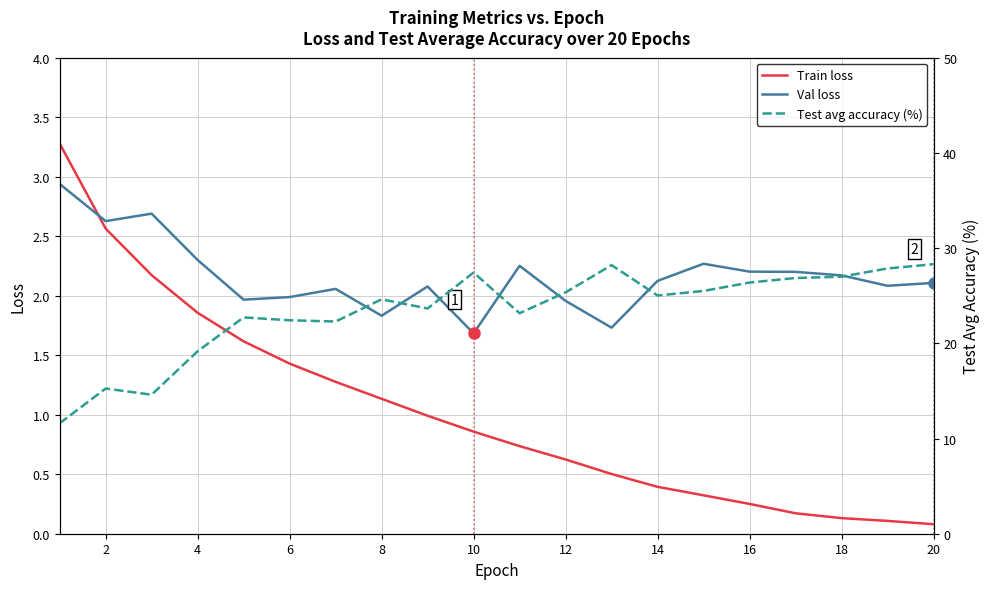

Is it true that Val loss equals 0.5 at 16?

False